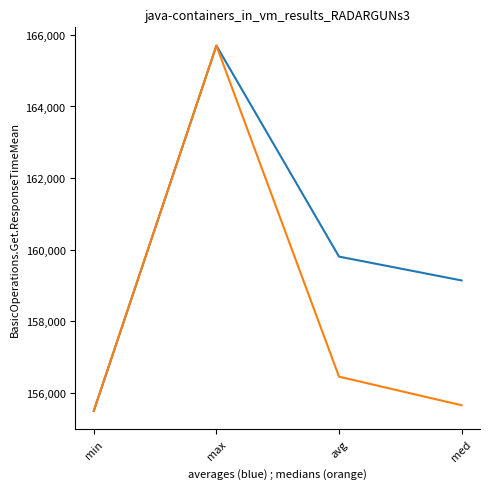

What is the difference between the highest and lowest values at avg?

3352.5